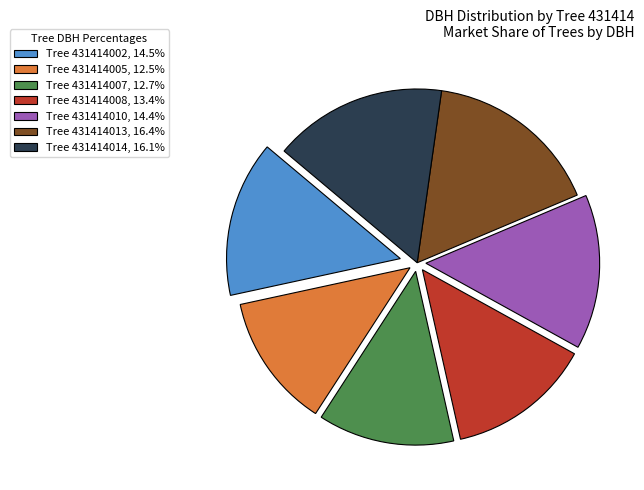

Approximately how many times larger is the value at Tree 431414010, 14.4% compared to Tree 431414005, 12.5%?

1.2